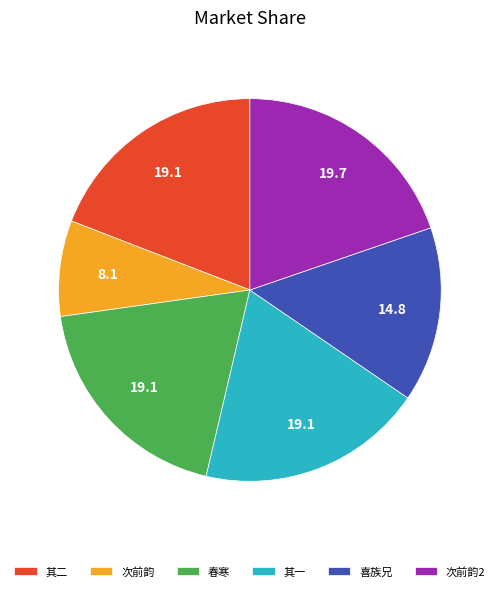

What is the ratio of the value at 其二 to the value at 喜族兄?

1.3